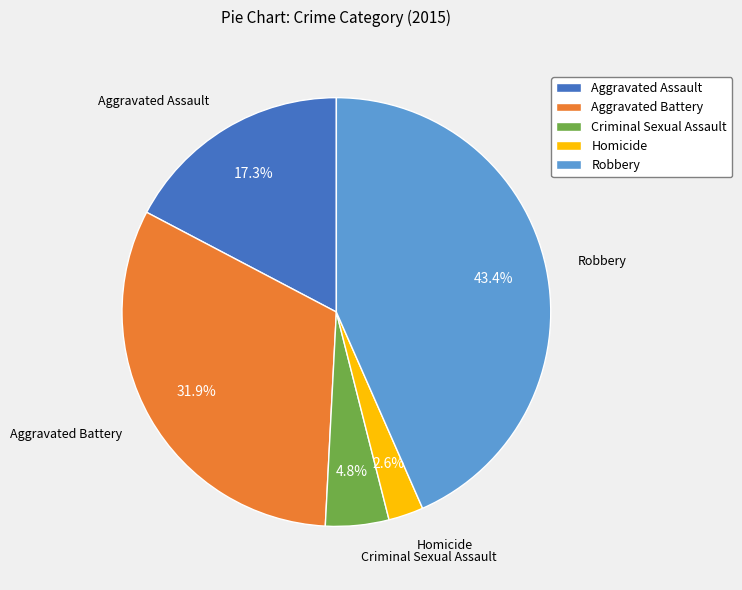

How many segments does this pie chart have?

5